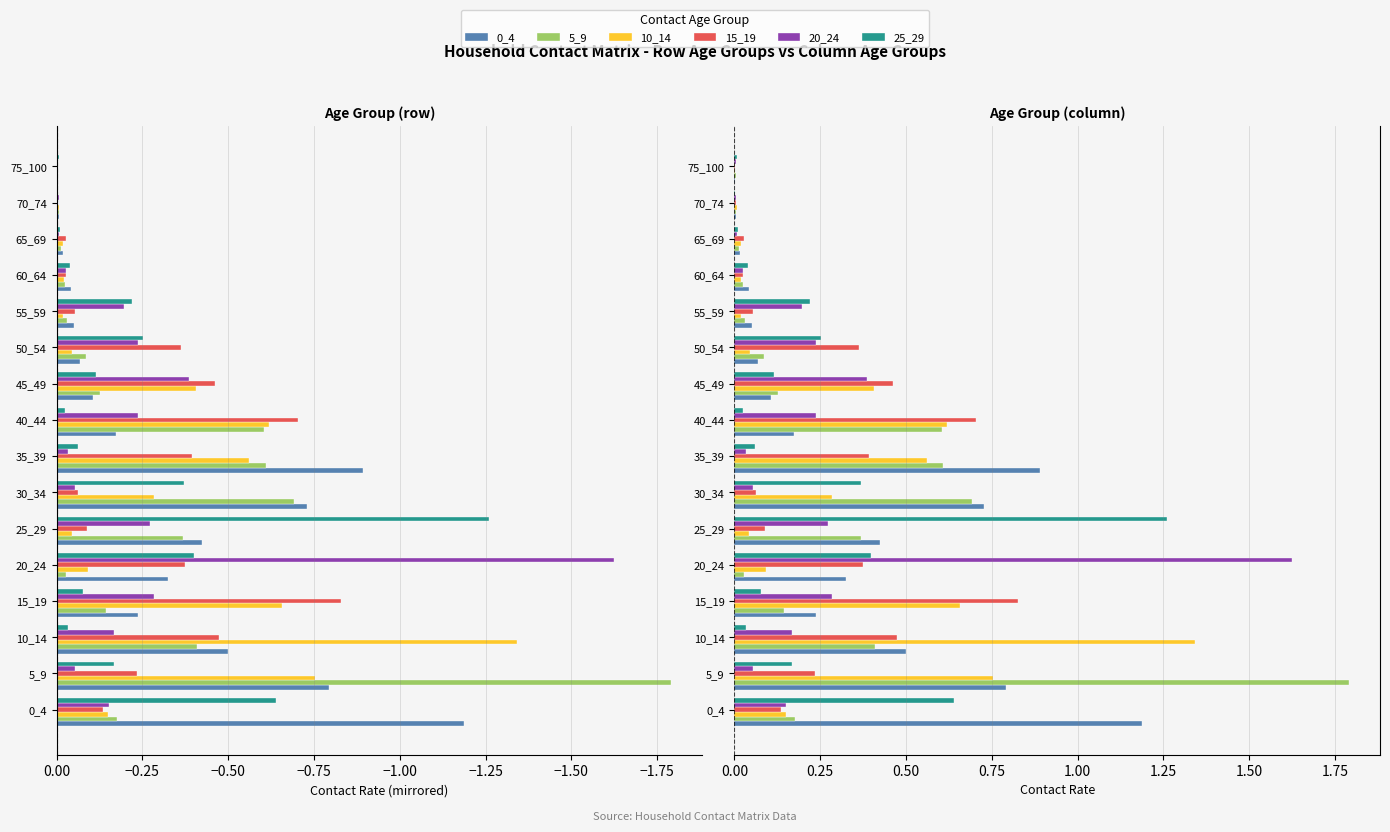

Which series has the largest range (max minus min)?

5_9